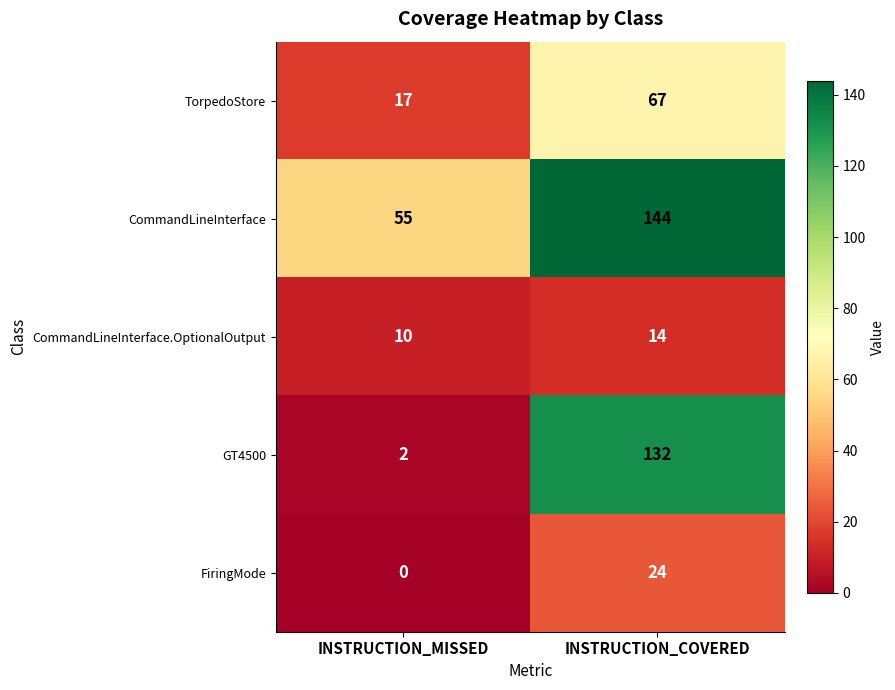

What is the average value of the FiringMode series?

12